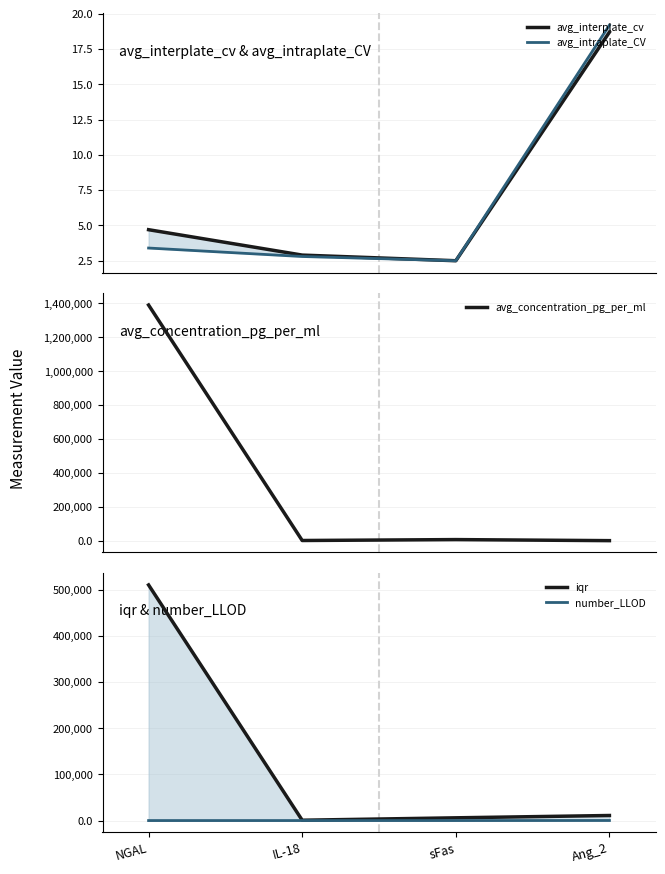

List the labels in order of iqr value, largest first.

NGAL, Ang_2, sFas, IL-18